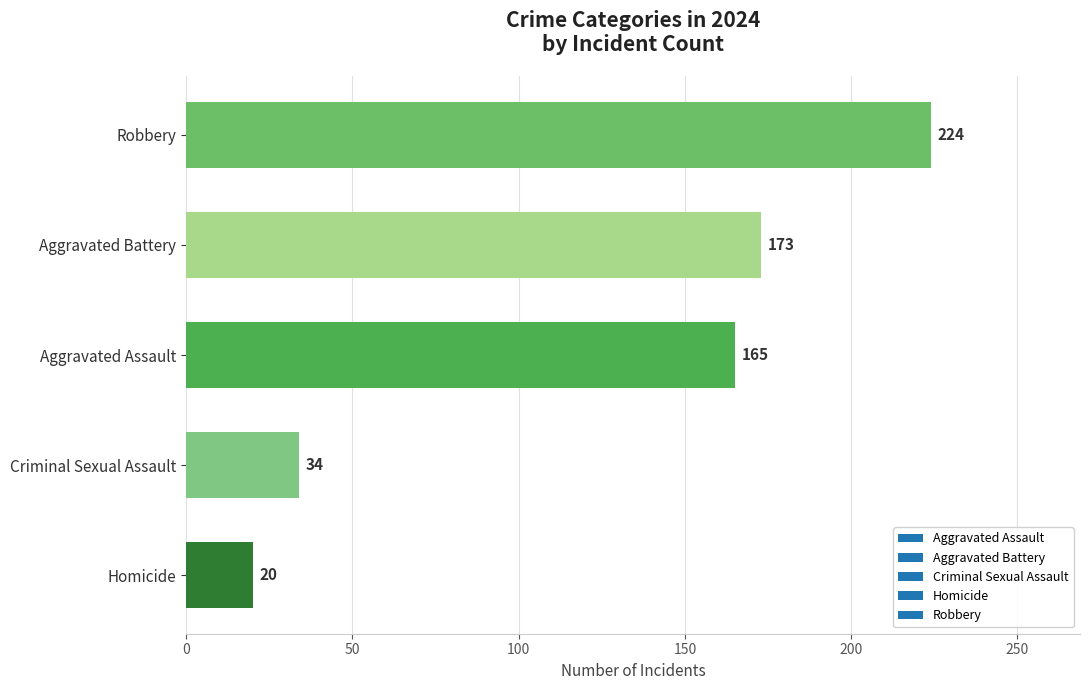

At which label is the value closest to 122?

Aggravated Assault